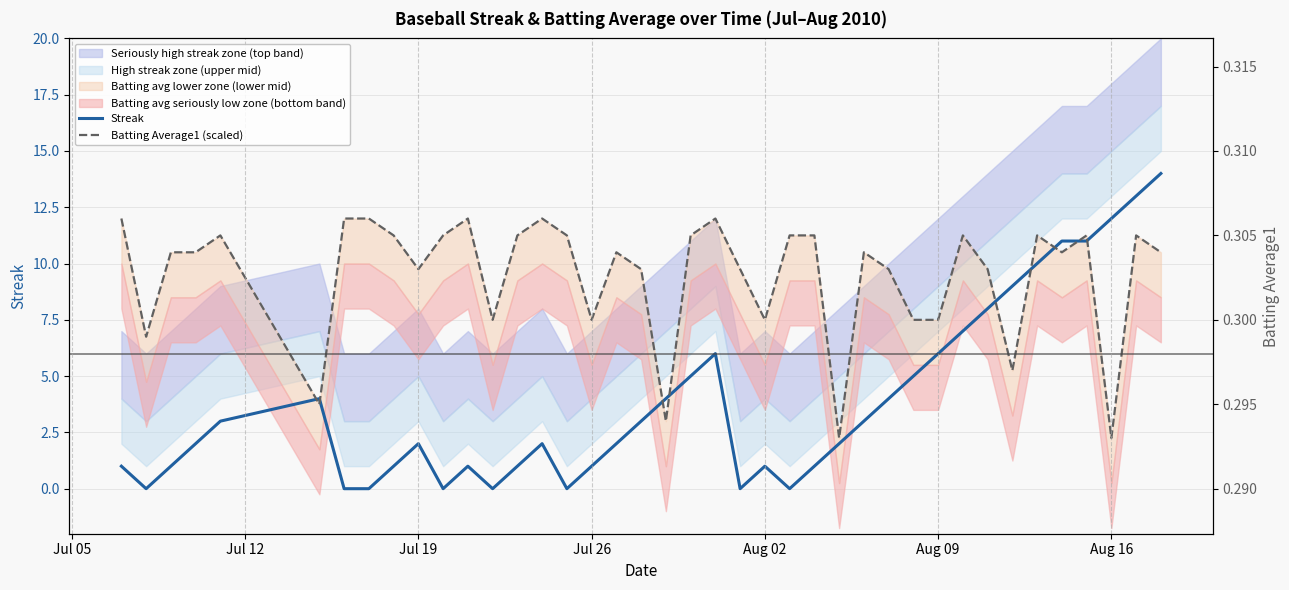

Rank the series by their average value, from lowest to highest.

Streak, Batting Average1 (scaled)